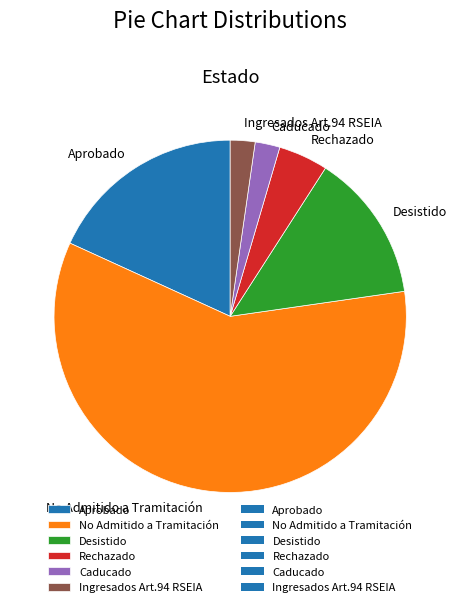

Count the number of slices in the pie.

6